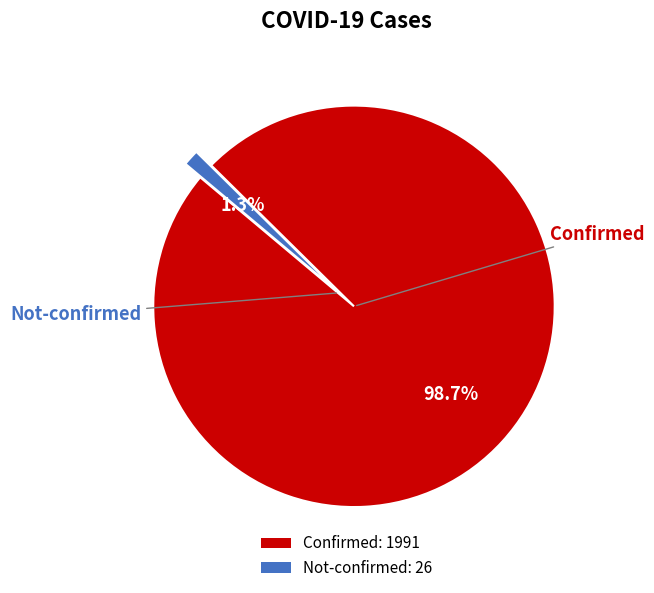

Which has a higher value, Not-confirmed or Confirmed?

Confirmed